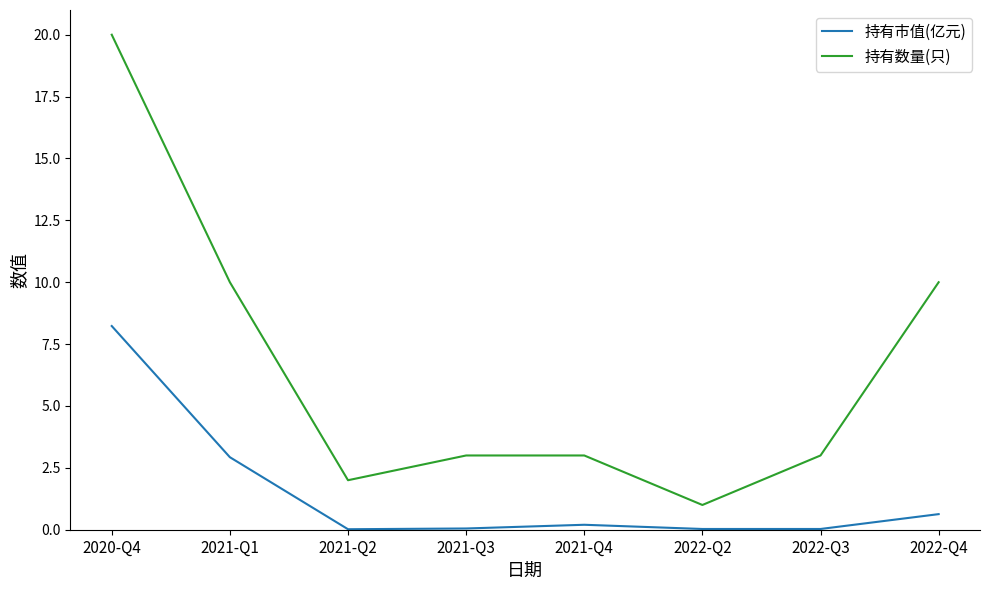

In 持有数量(只), how many points are lower than both neighbors (excluding endpoints)?

2